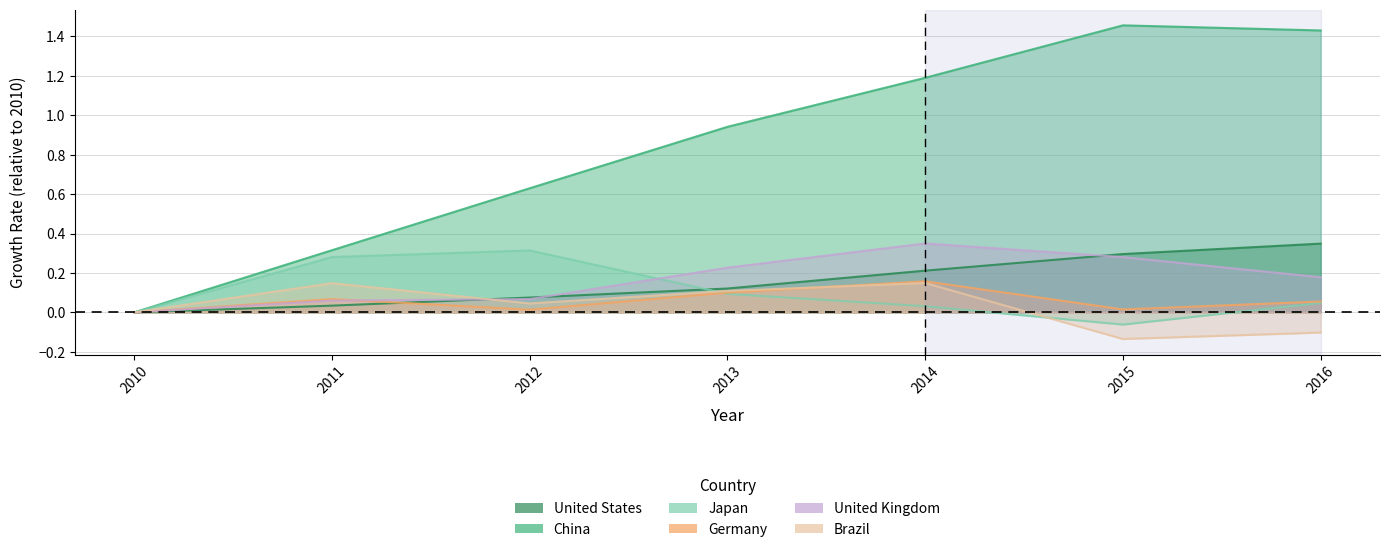

Which has a higher value, 2014 or 2015?

2015